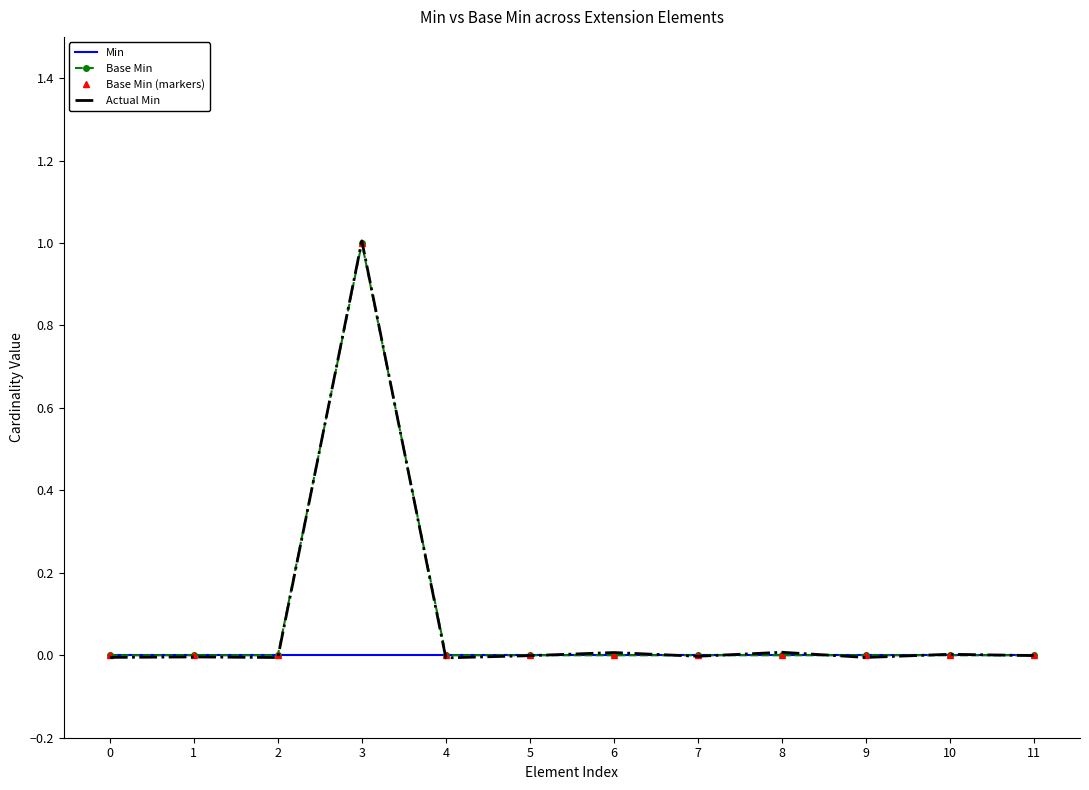

True or false: Base Min has a value of 1.0 at 3.

True